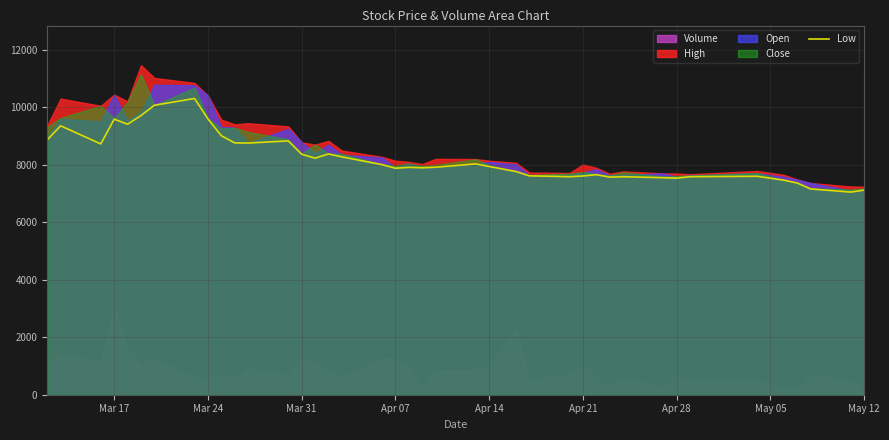

How many interior local valleys (lower than both neighbors) does the data have?

10